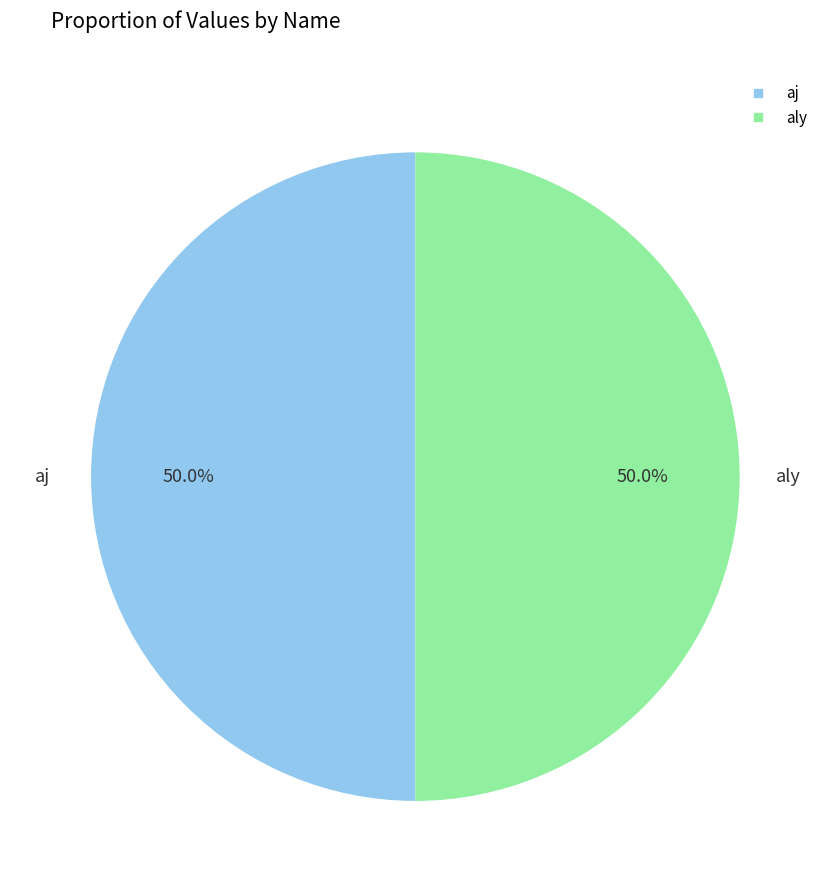

Count the number of slices in the pie.

2